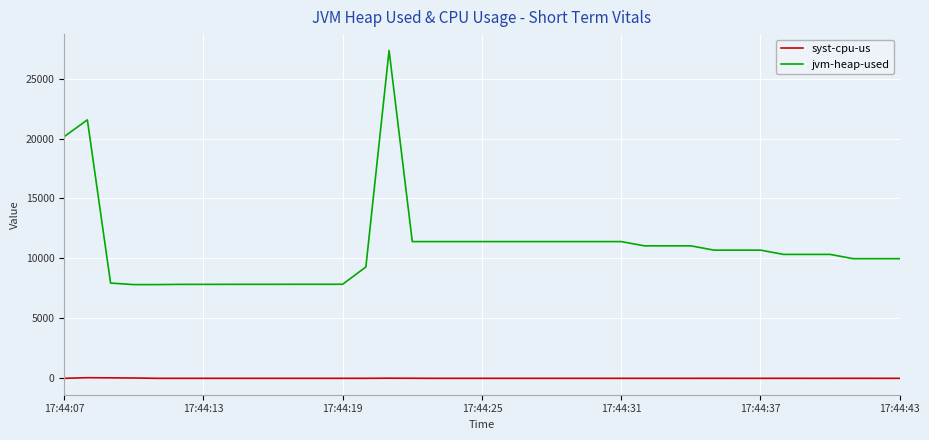

Rank the series by their maximum value, from lowest to highest.

syst-cpu-us, jvm-heap-used